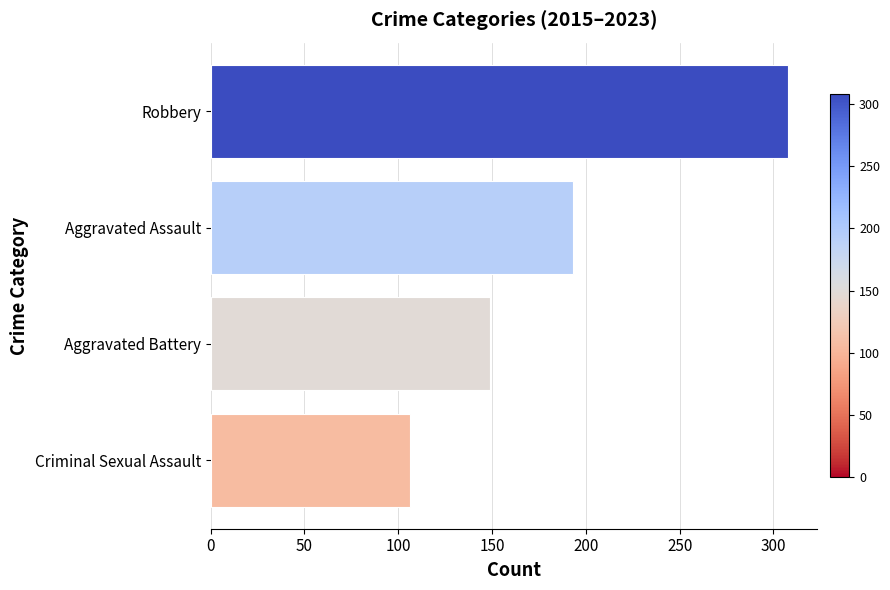

Reading bottom to top, what are all the values shown in this chart?

Criminal Sexual Assault=106	Aggravated Battery=149	Aggravated Assault=193	Robbery=308